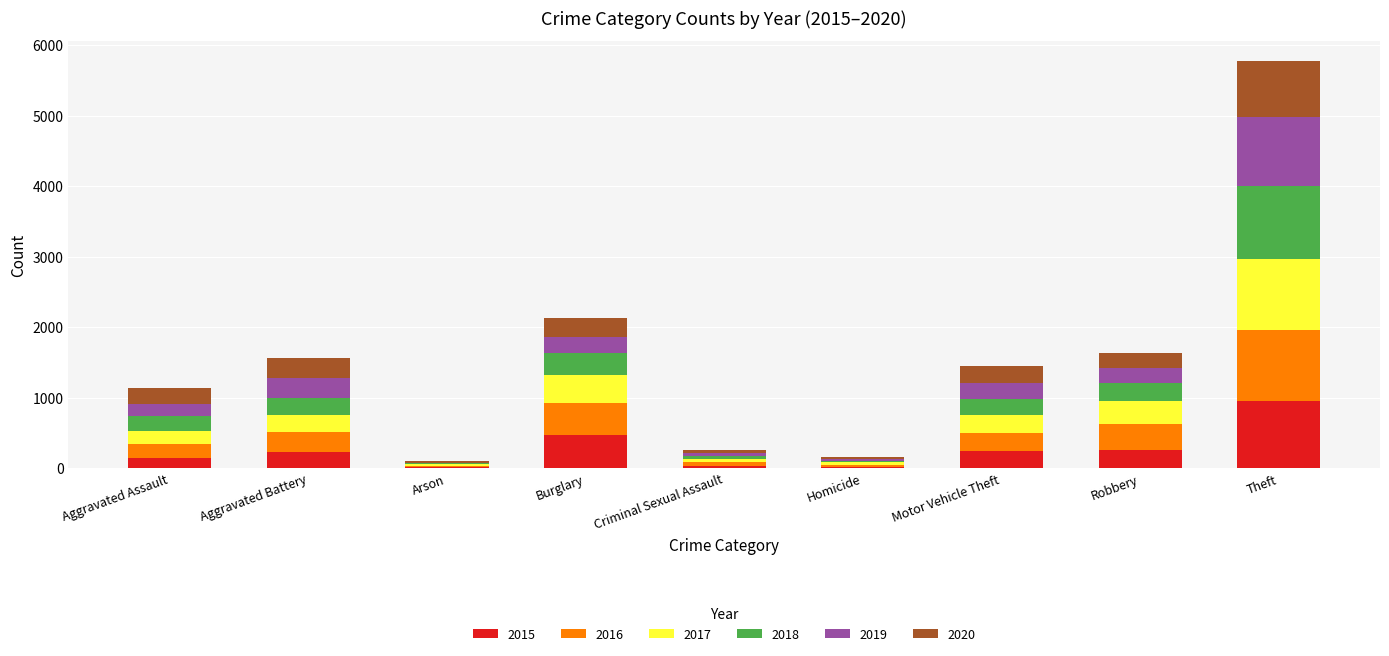

How many distinct data groups are displayed?

6